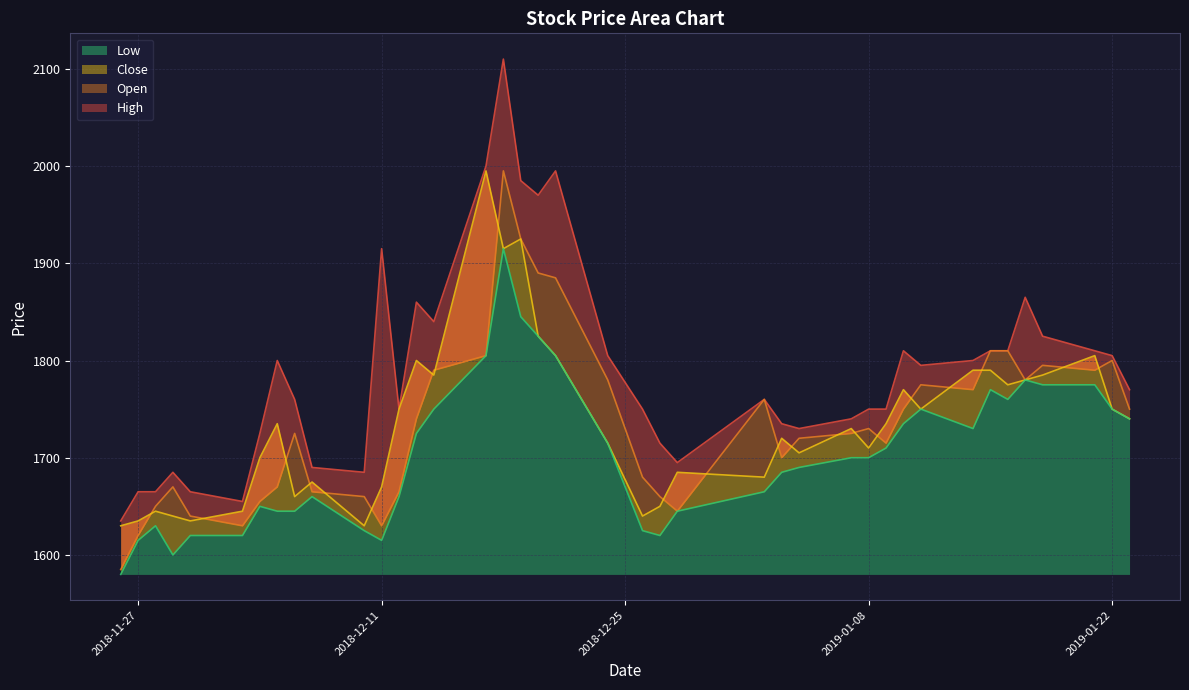

True or false: Low and High intersect in this chart.

False